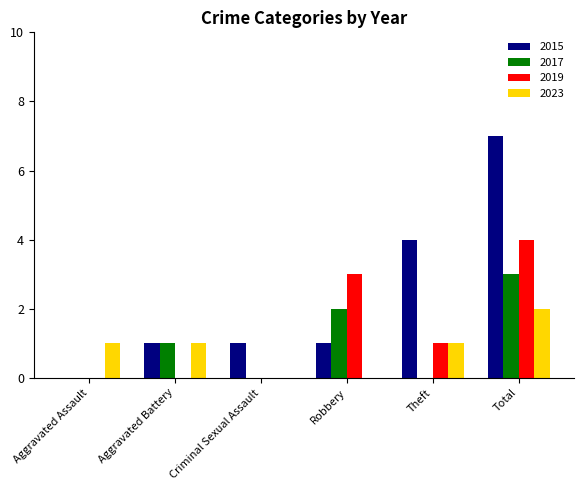

Reading right to left, transcribe all the data shown in this chart.

2015: Total=7	Theft=4	Robbery=1	Criminal Sexual Assault=1	Aggravated Battery=1	Aggravated Assault=0
2017: Total=3	Theft=0	Robbery=2	Criminal Sexual Assault=0	Aggravated Battery=1	Aggravated Assault=0
2019: Total=4	Theft=1	Robbery=3	Criminal Sexual Assault=0	Aggravated Battery=0	Aggravated Assault=0
2023: Total=2	Theft=1	Robbery=0	Criminal Sexual Assault=0	Aggravated Battery=1	Aggravated Assault=1